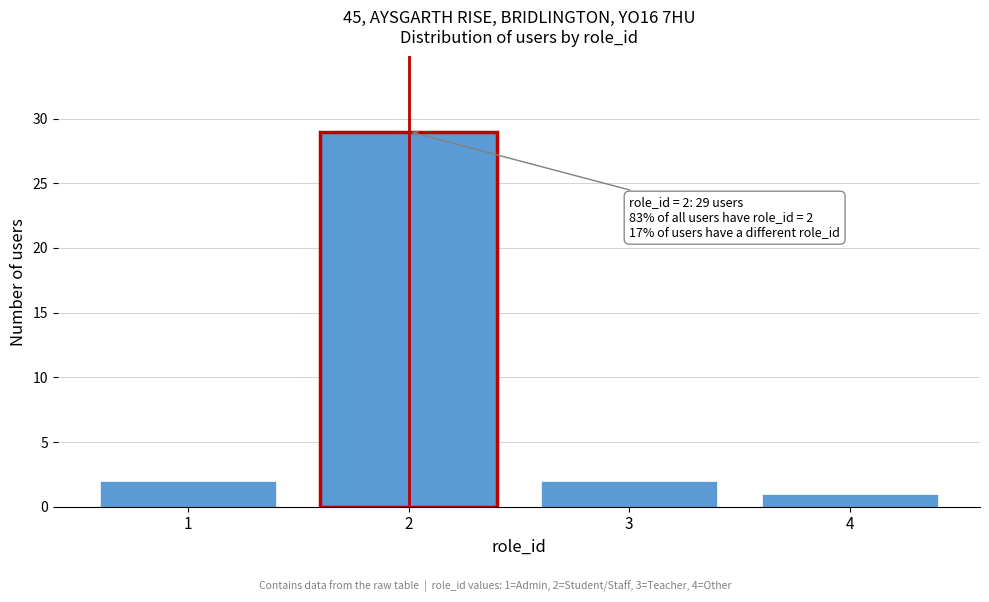

Reading right to left, what are all the values shown in this chart?

1	2	29	2